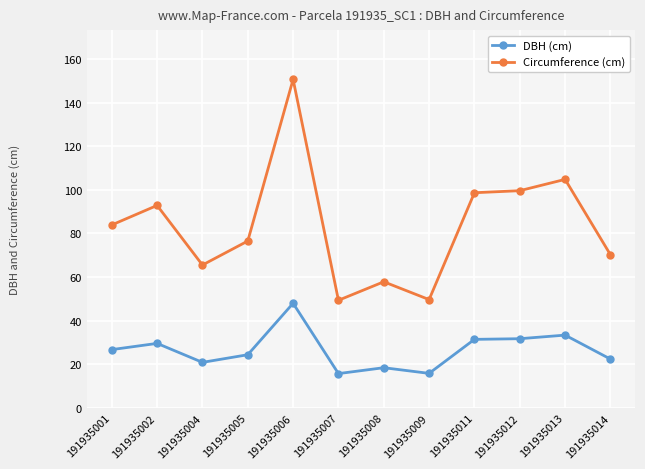

Which series has the widest spread of values?

Circumference (cm)